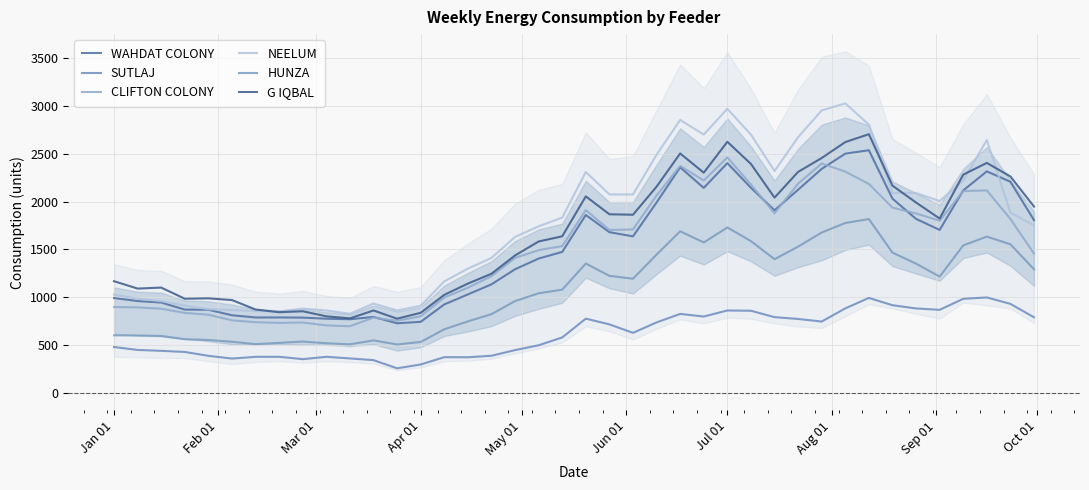

How many values in the HUNZA series exceed 1194?

20